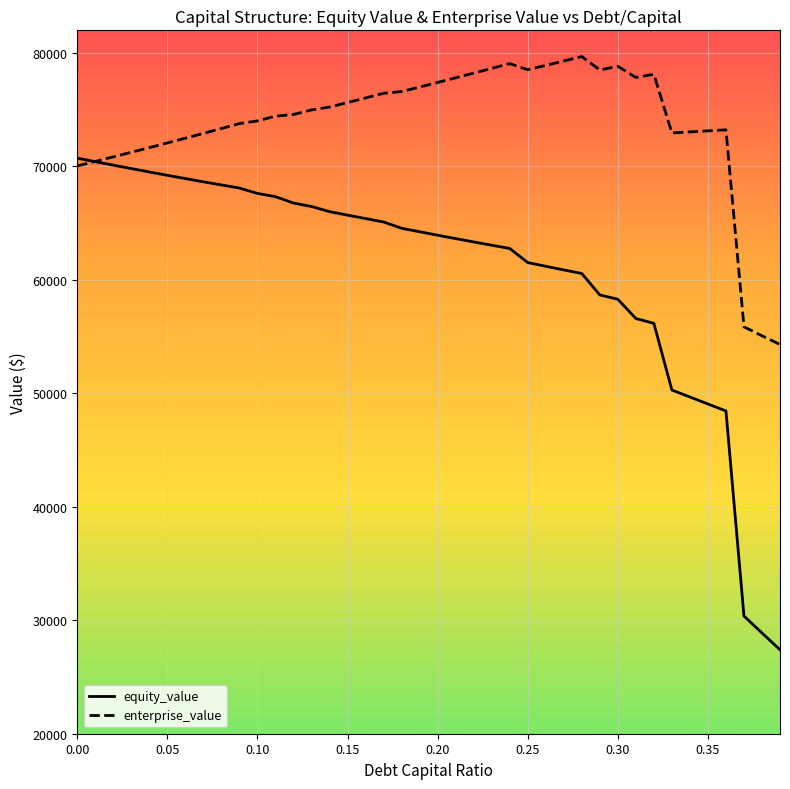

Which series has the largest total across all categories?

enterprise_value